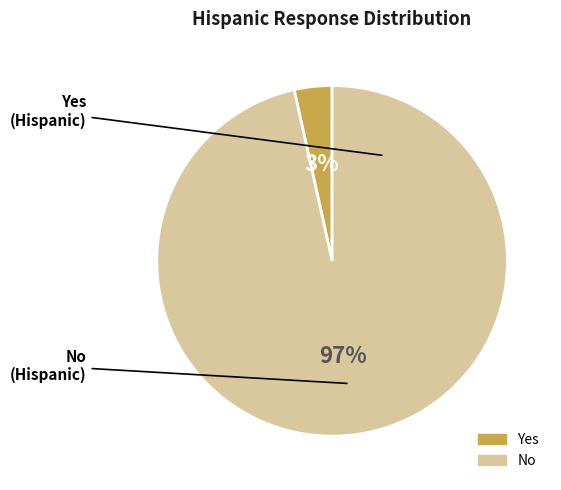

Which category has the smallest portion of the pie?

Yes